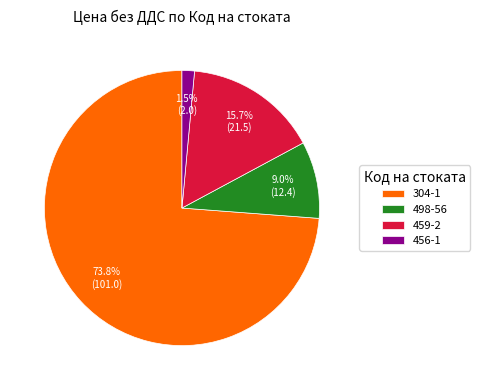

To the nearest percent, what is the average slice percentage?

25%